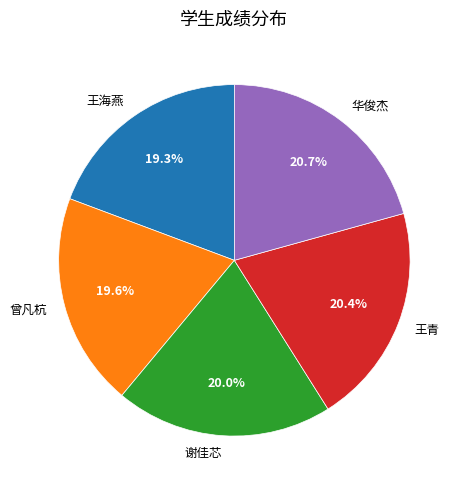

To the nearest percent, what is the combined percentage of 谢佳芯 and 王海燕?

39%